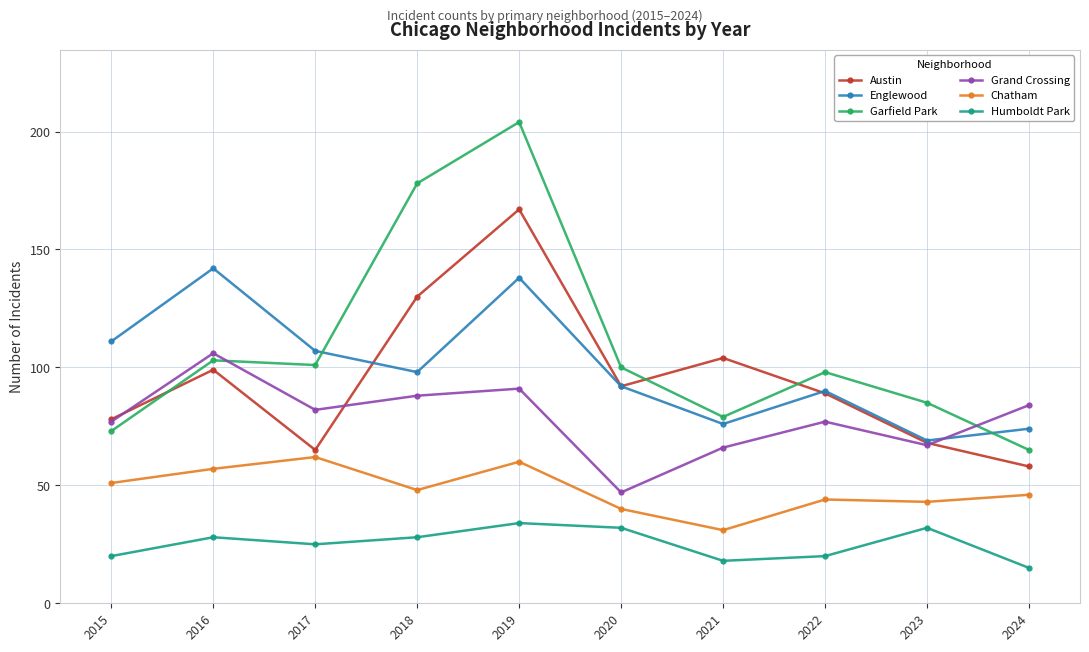

What is the value of the Chatham point at the 1st from the left?

51